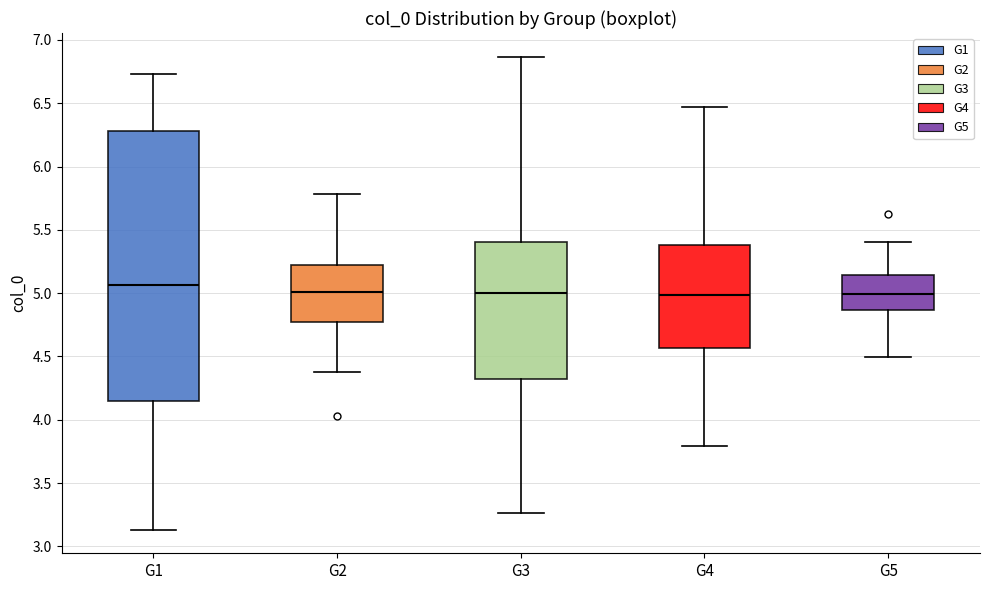

Which box has the highest median line?

G1